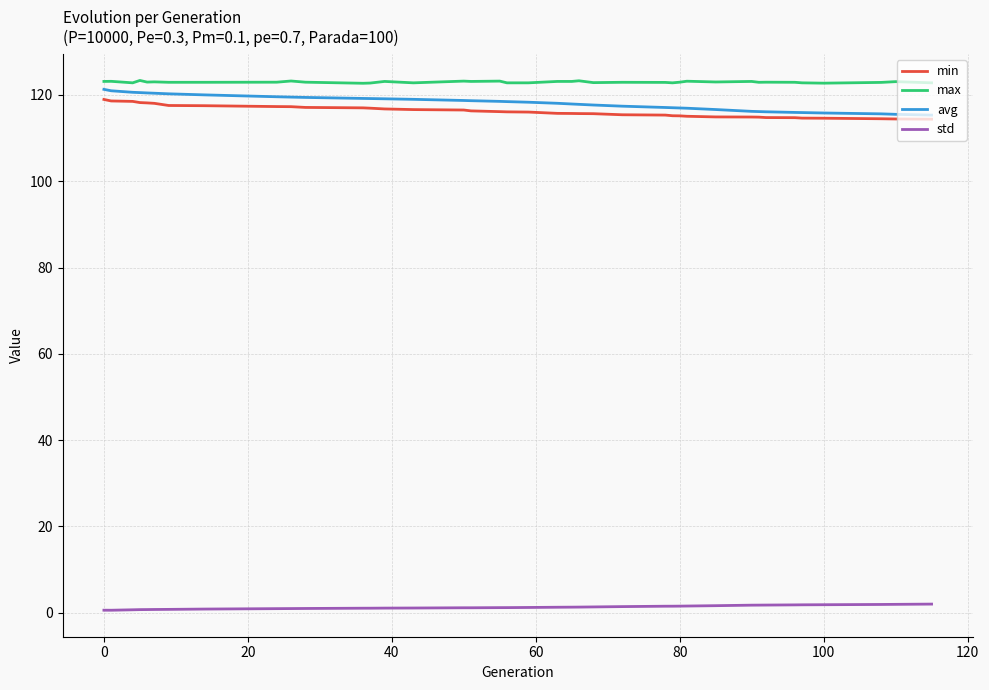

True or false: max and min intersect in this chart.

False